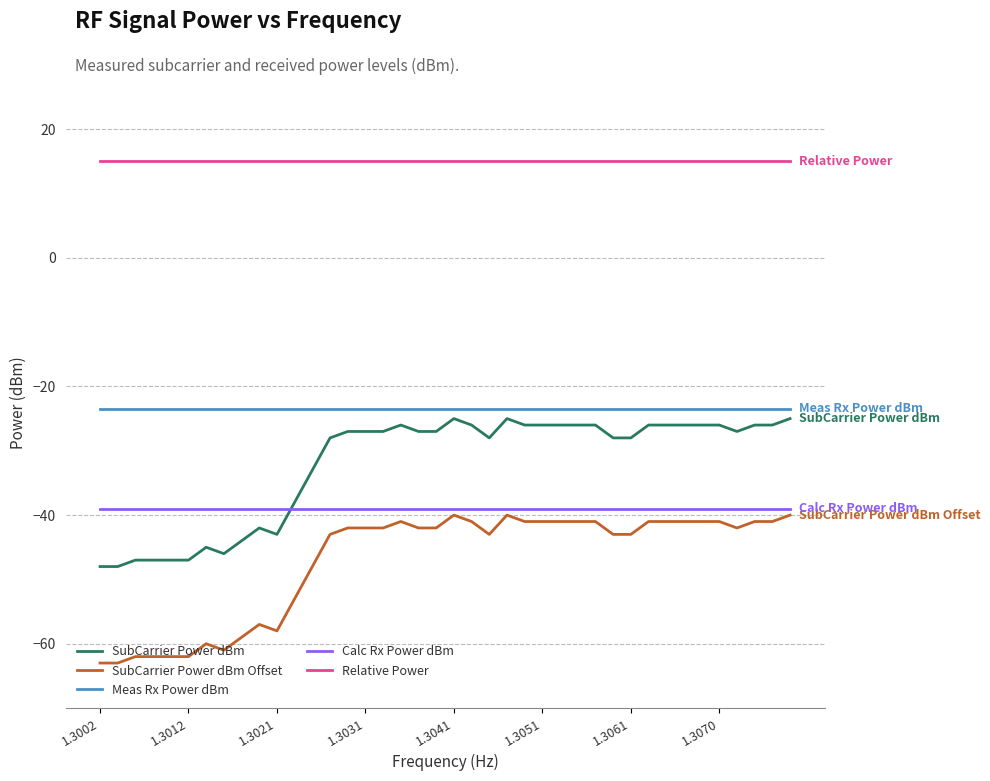

What is the maximum value shown in the chart?

15.0